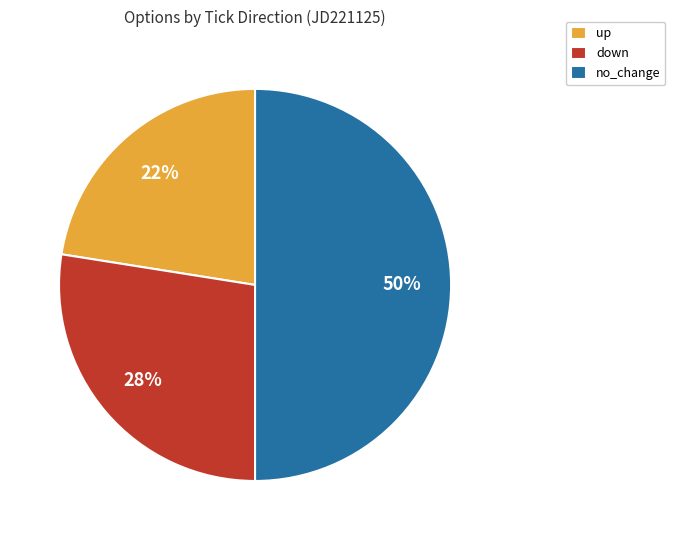

To the nearest percent, what portion does no_change represent?

50%